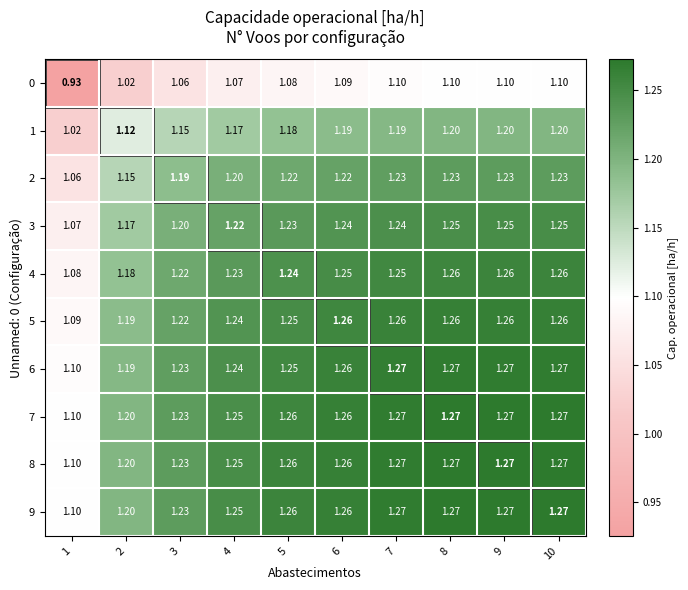

Is the value of 6 at 2 greater than the value of 2 at 9?

No